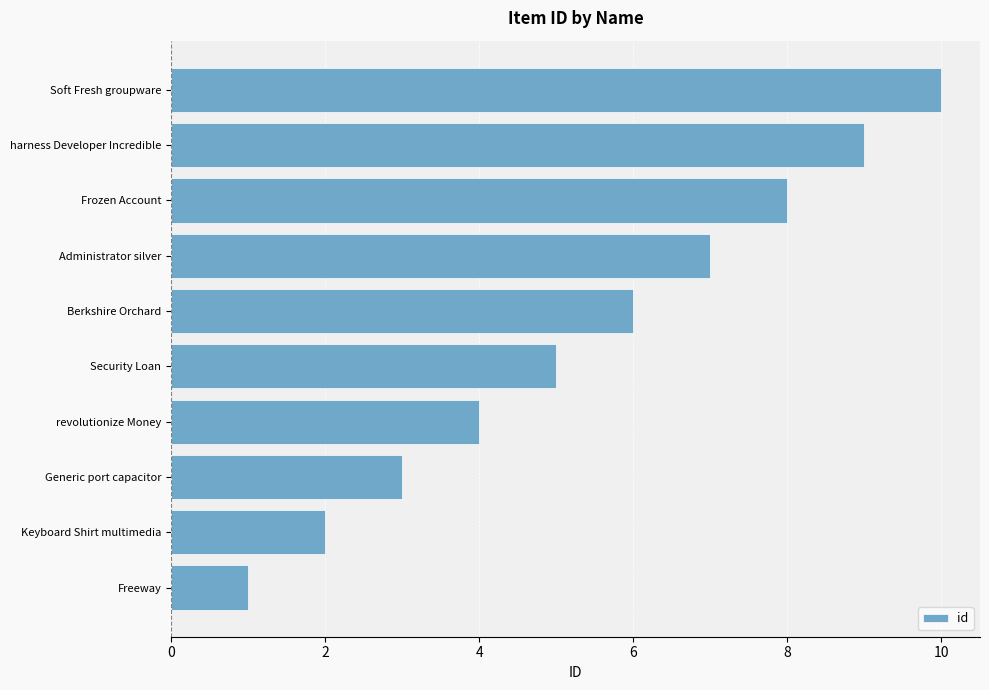

Rank the categories by value from highest to lowest.

Soft Fresh groupware, harness Developer Incredible, Frozen Account, Administrator silver, Berkshire Orchard, Security Loan, revolutionize Money, Generic port capacitor, Keyboard Shirt multimedia, Freeway